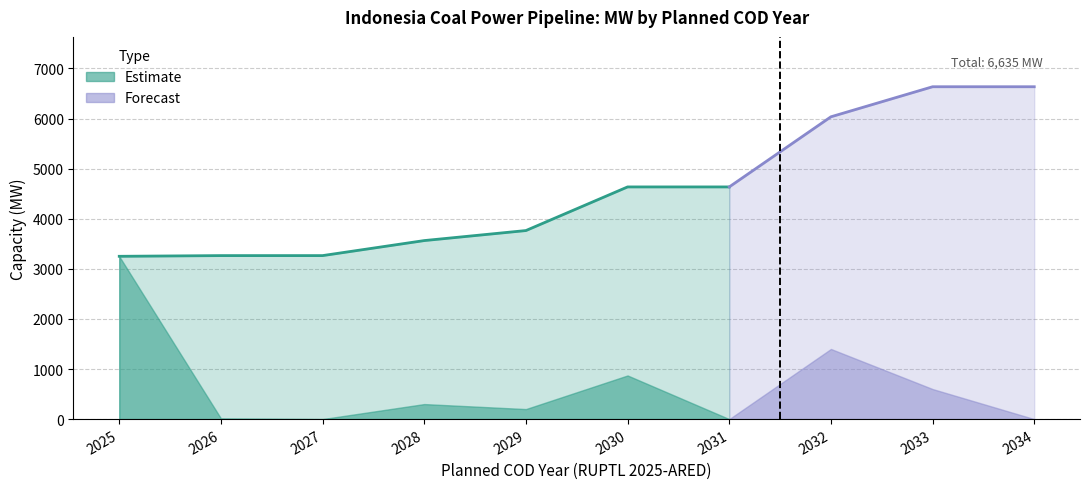

How many lines are shown in the chart?

3